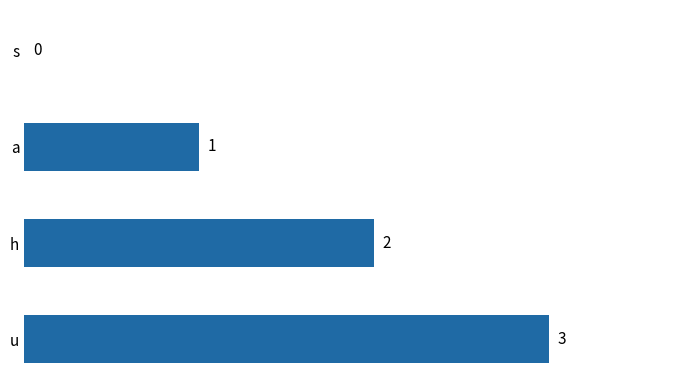

Between u and s, which is larger?

u